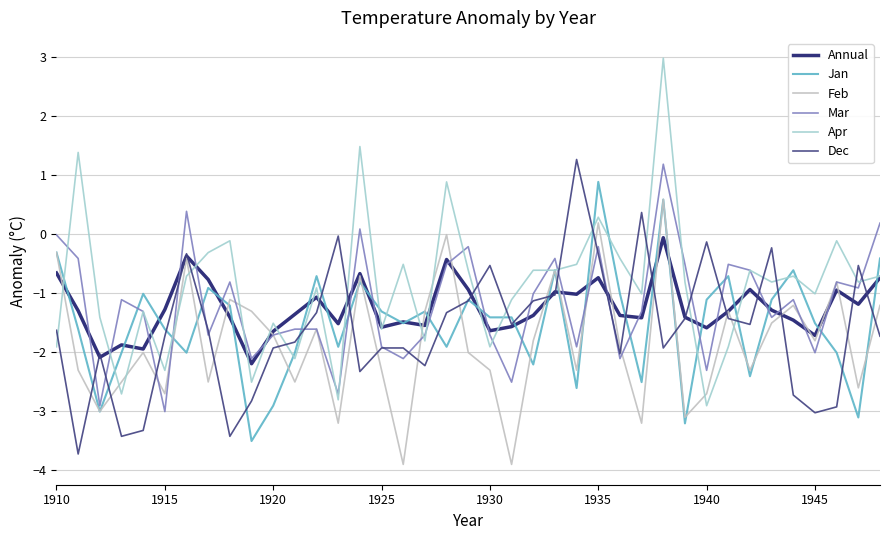

What is the difference between the maximum and minimum values in the Feb series?

4.5